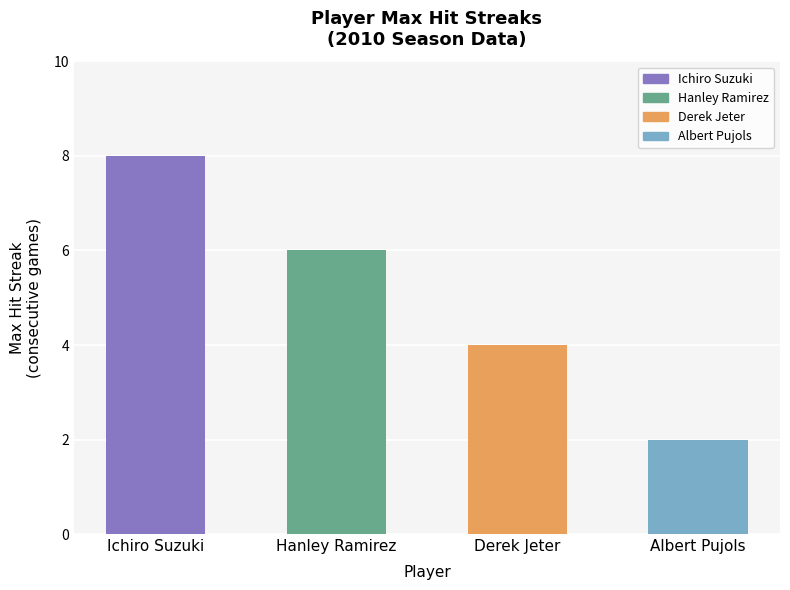

Which label corresponds to the smallest value in the chart?

Albert Pujols